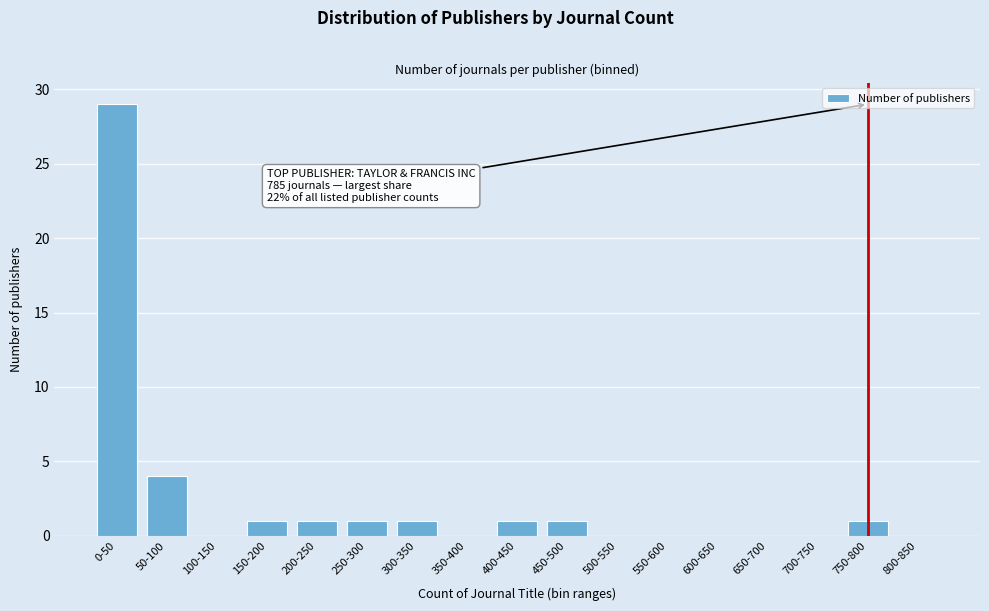

Reading right to left, extract all data points from this chart.

800-850=0	750-800=1	700-750=0	650-700=0	600-650=0	550-600=0	500-550=0	450-500=1	400-450=1	350-400=0	300-350=1	250-300=1	200-250=1	150-200=1	100-150=0	50-100=4	0-50=29